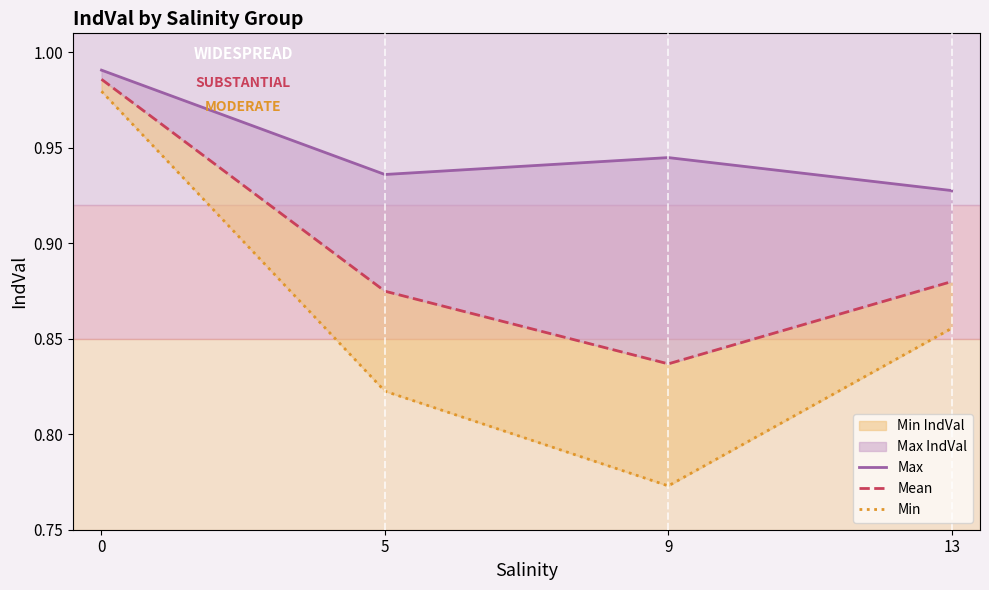

Is it true that Min equals 1.4 at 0?

False